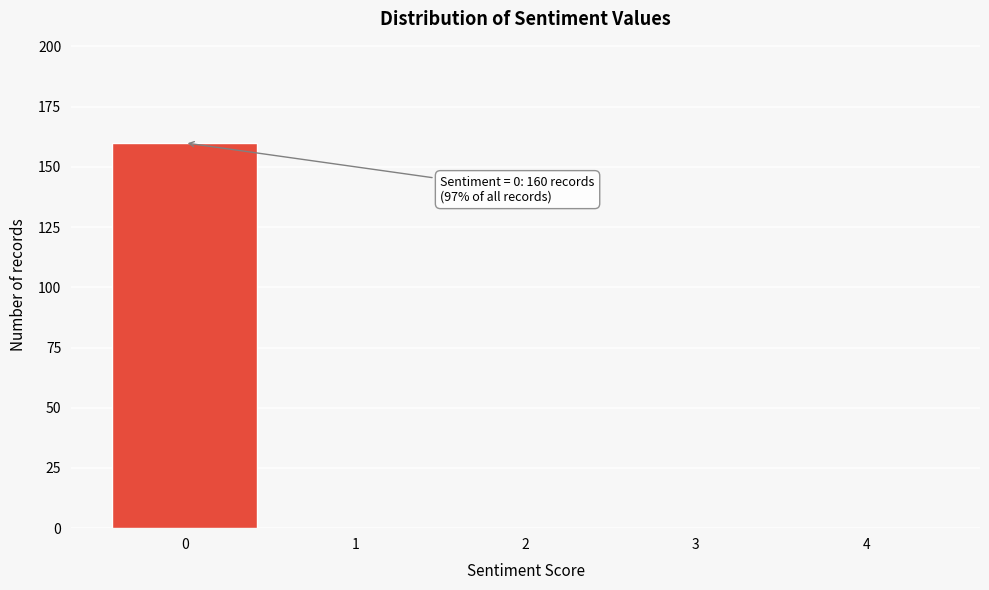

Reading left to right, transcribe all the data shown in this chart.

0=160	1=0	2=0	3=0	4=0